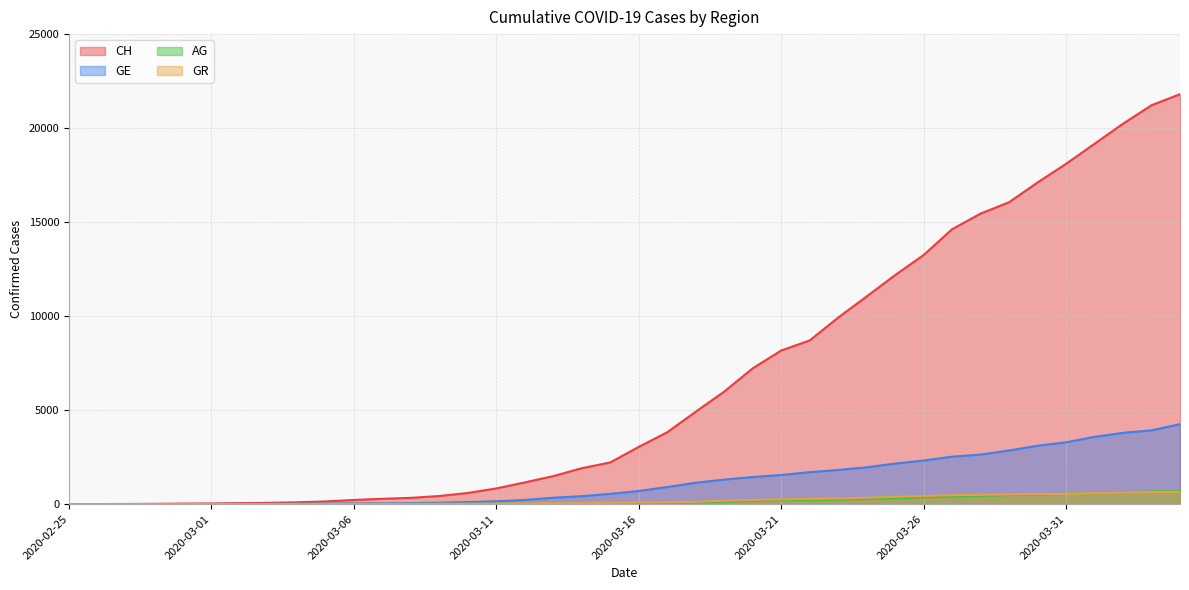

What is the average value of the AG series?

187